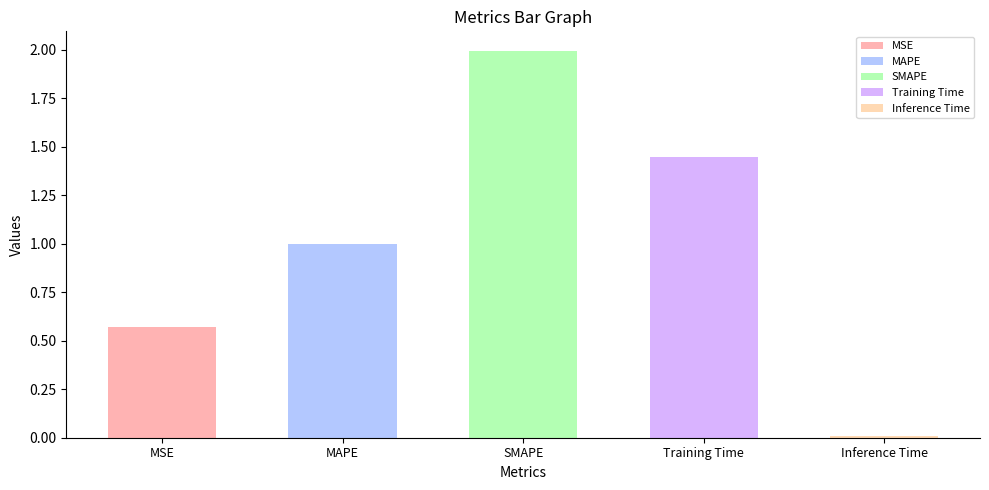

What is the average value?

1.0